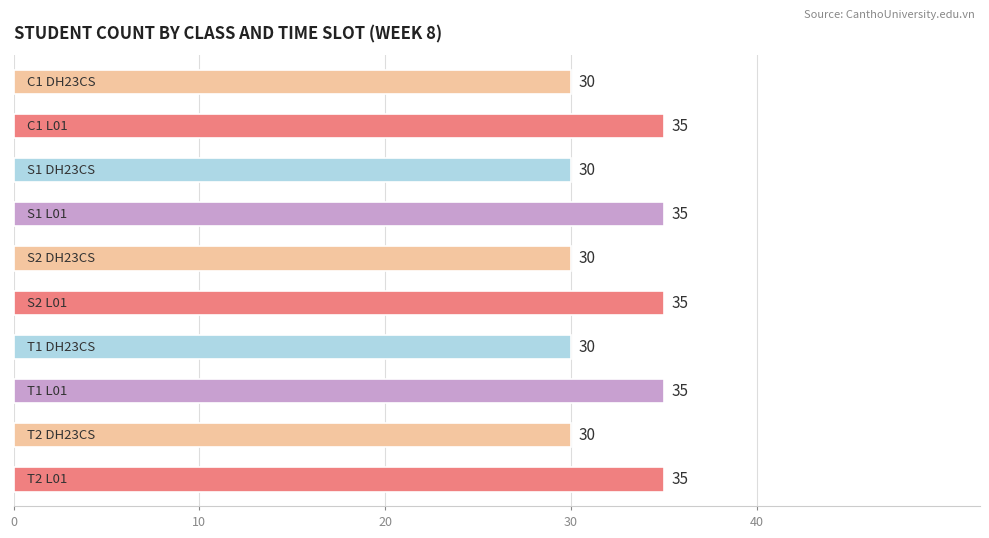

What is the value of the 7th bar from the top?

30